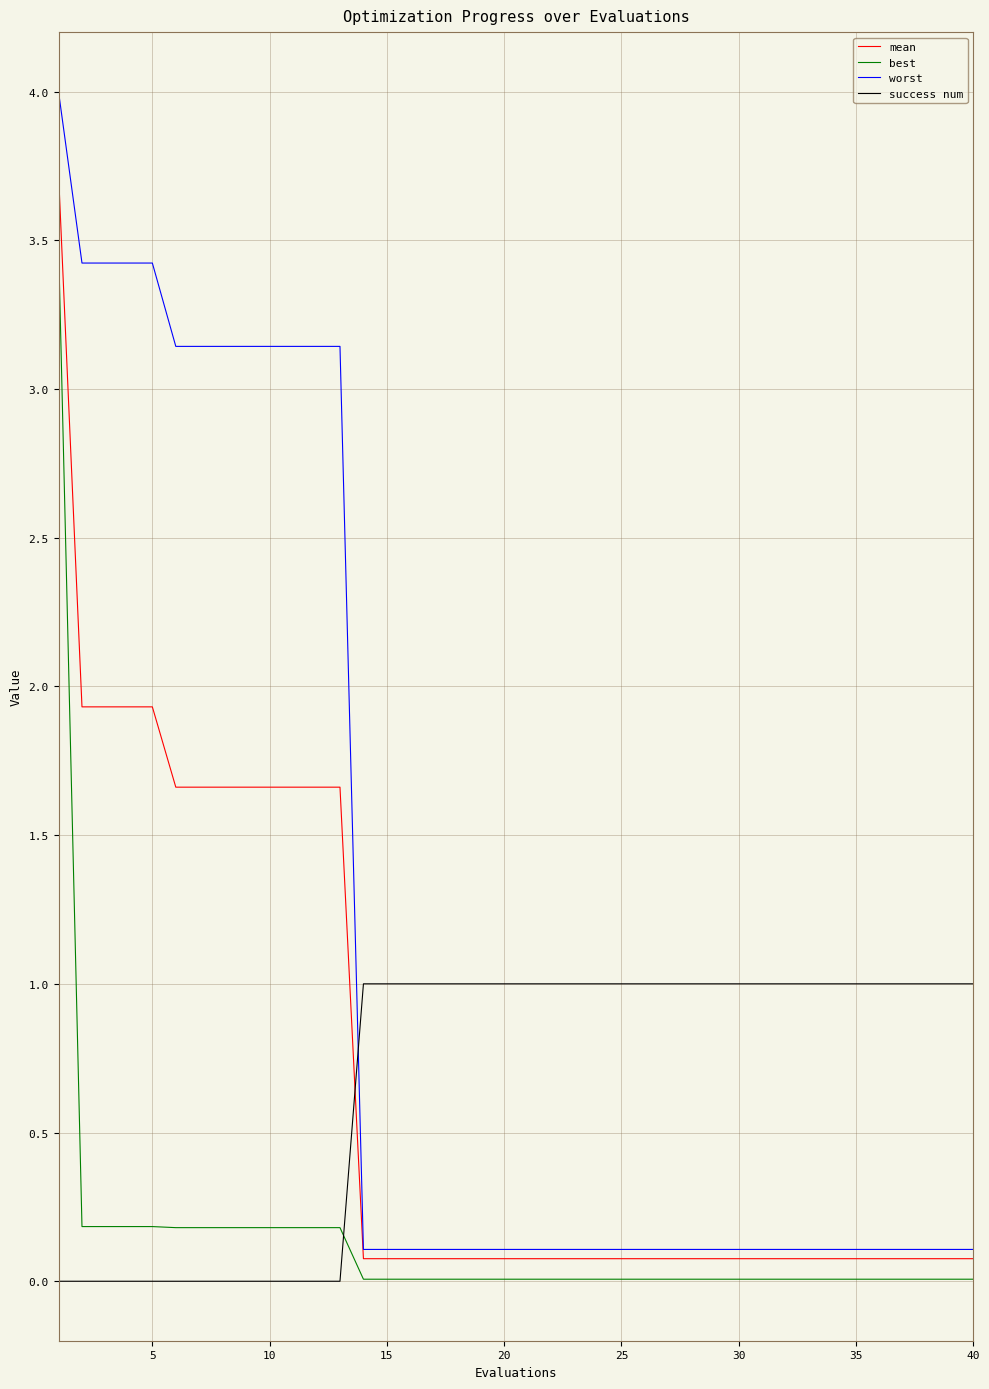

Which series has the largest range (max minus min)?

worst